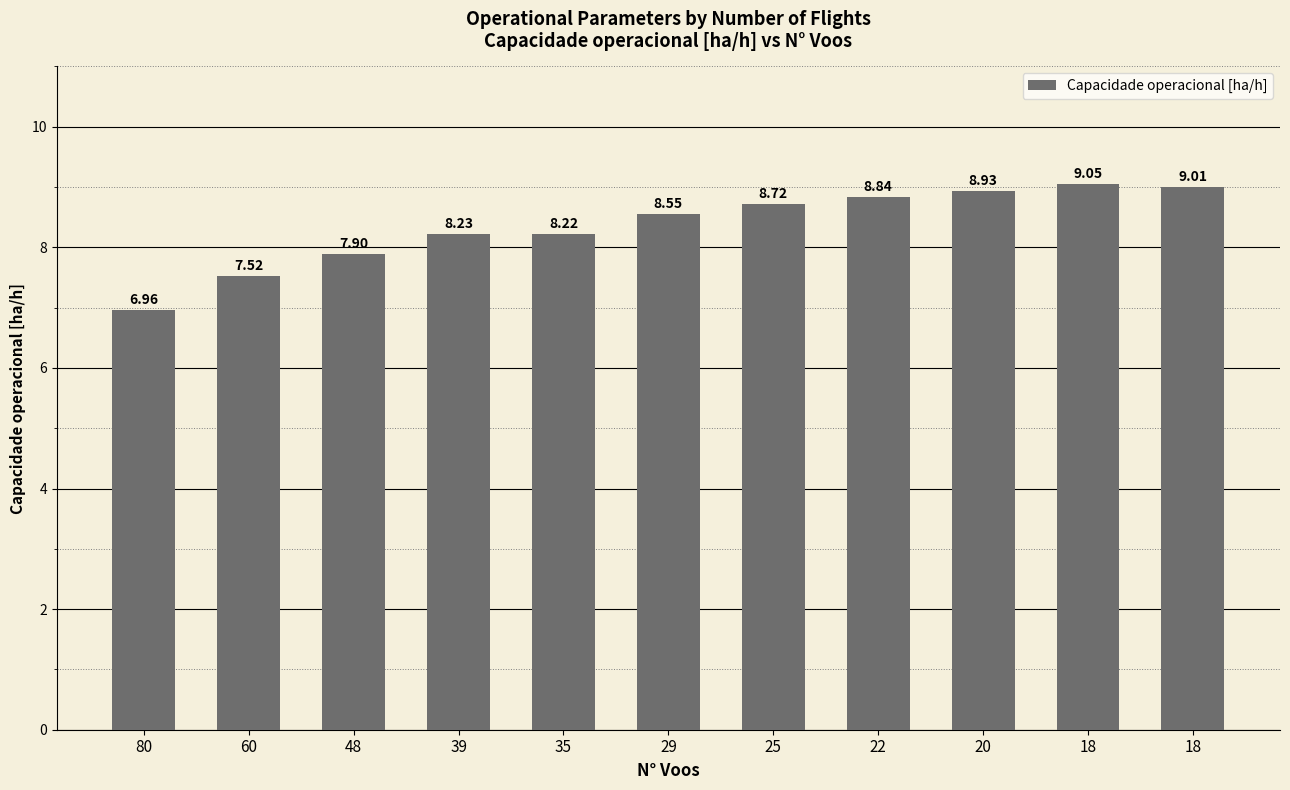

What value does the data have at 29?

8.5